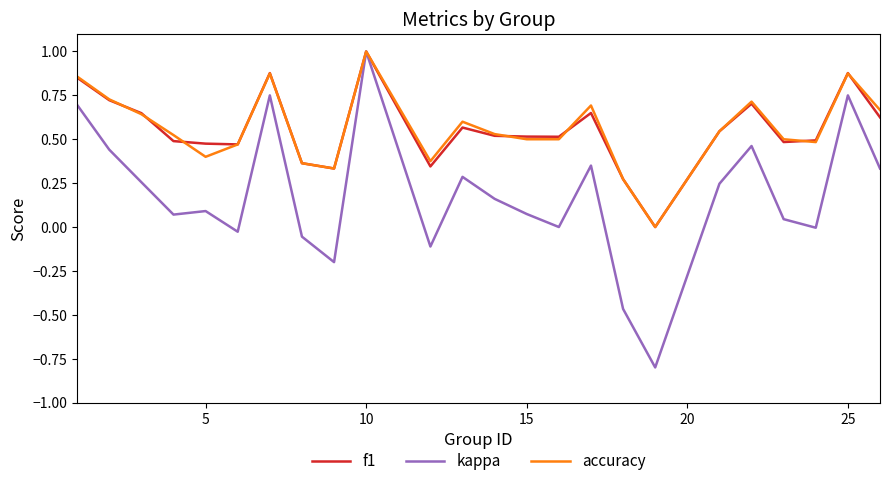

What is the sum of all f1 values?

13.3